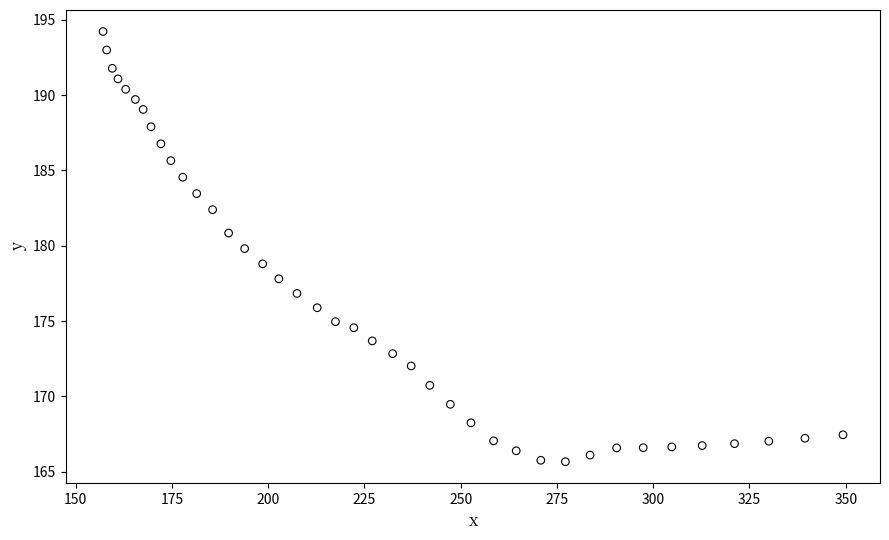

What is the range of Y values (max minus min)?

28.6